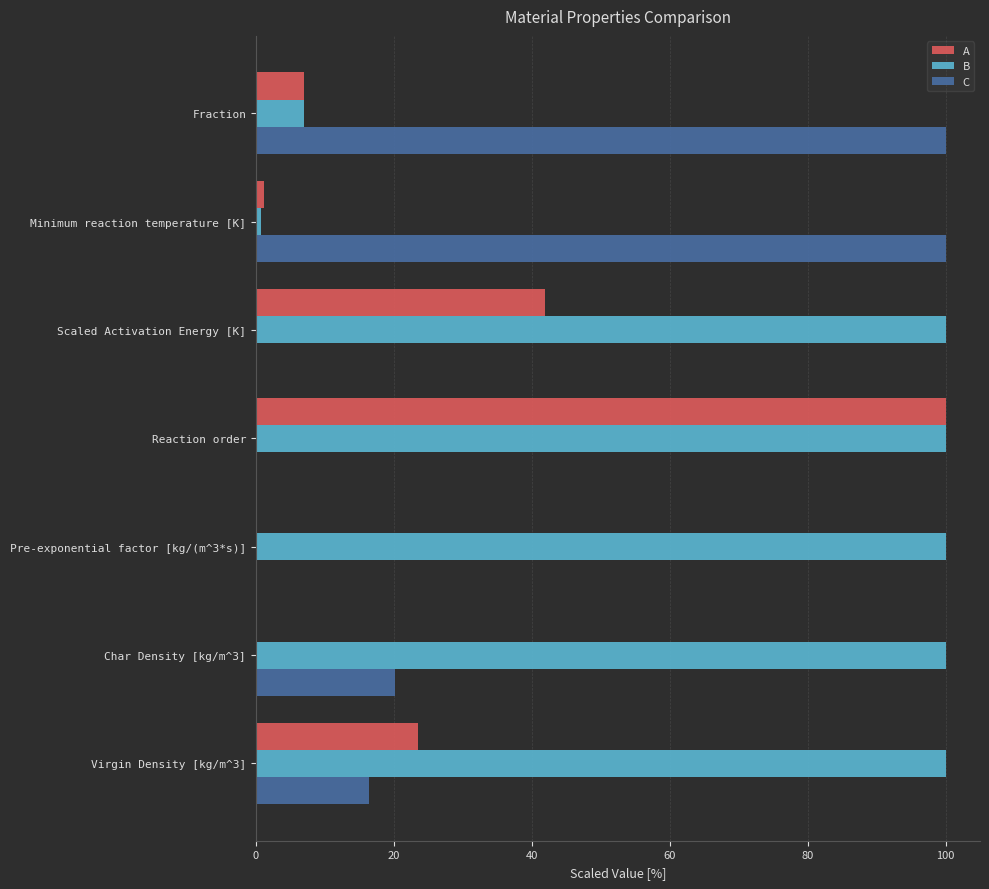

True or false: A has a value of 41.8 at Scaled Activation Energy [K].

True